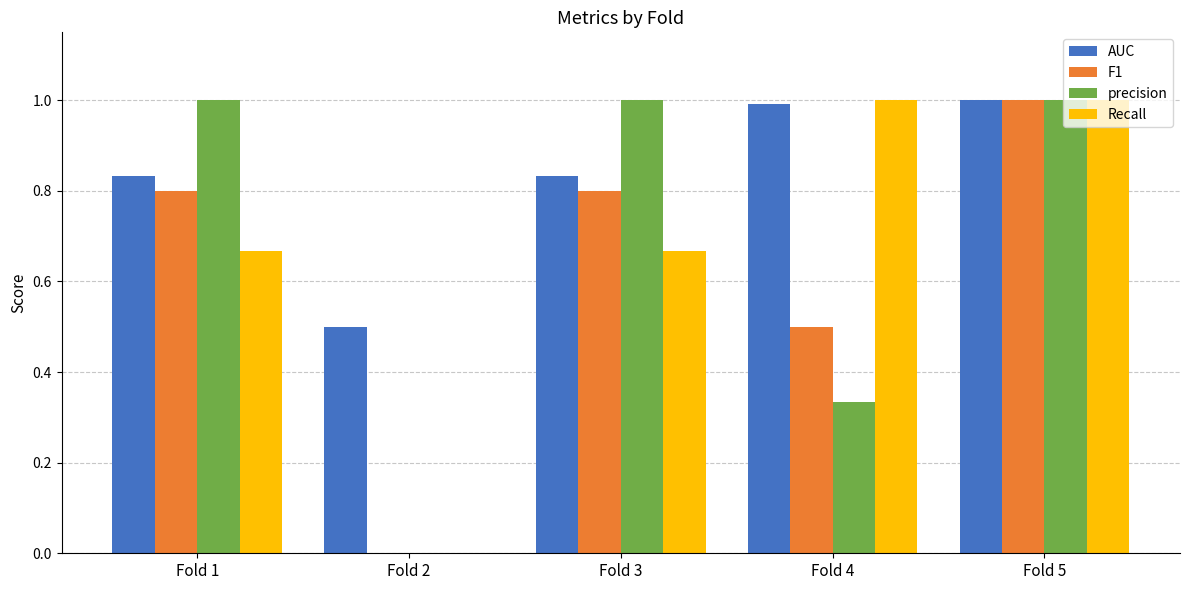

Is the value of AUC at Fold 4 greater than the value of precision at Fold 2?

Yes